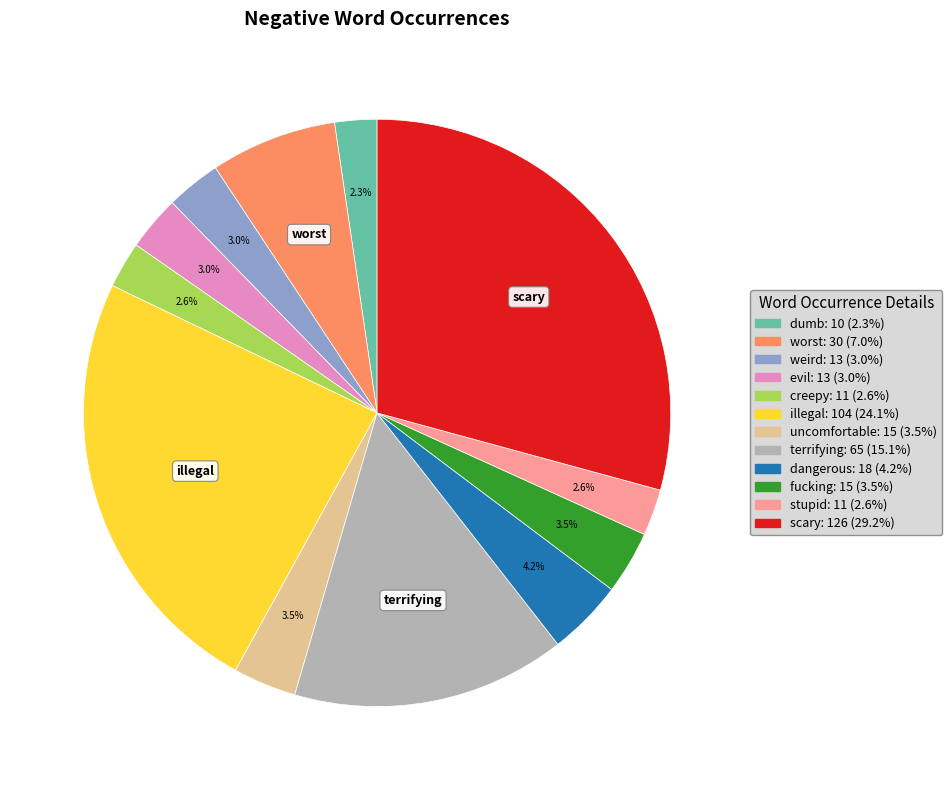

What percentage is the worst slice, to the nearest percent?

7%